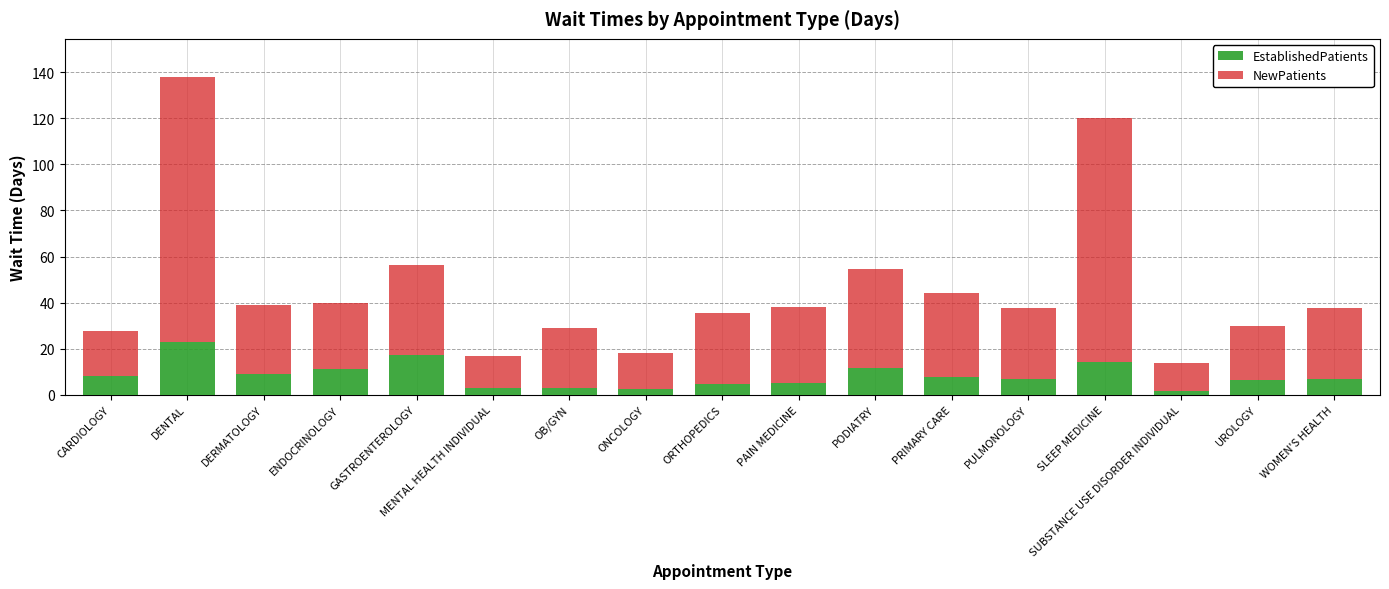

What is the maximum value for EstablishedPatients?

22.8